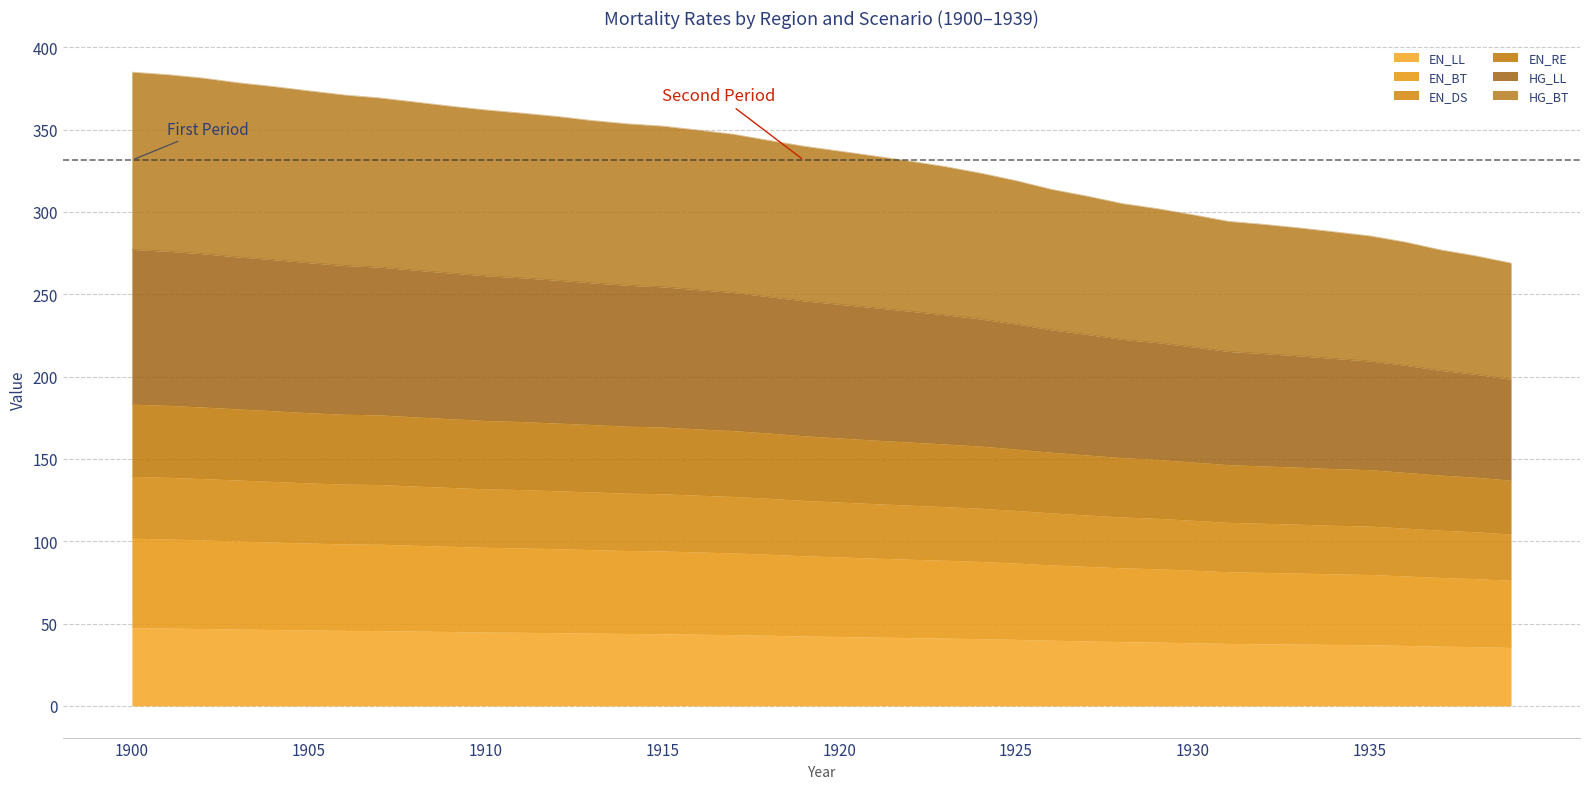

The EN_BT series shows 157.6 at 1900. True or false?

False